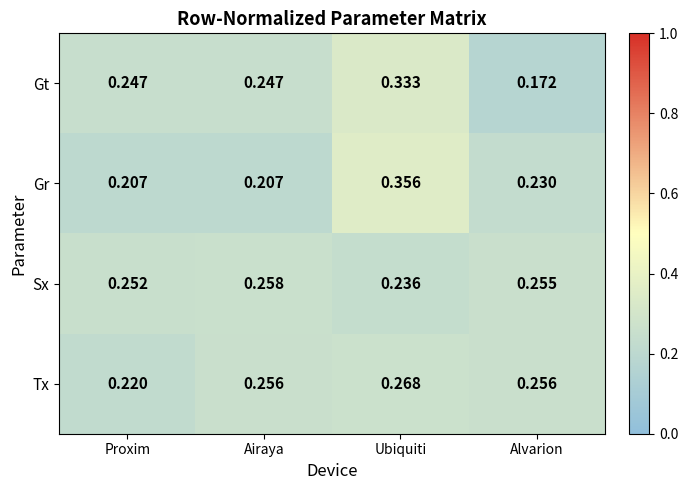

Where is Gt nearest to the value 0?

Alvarion